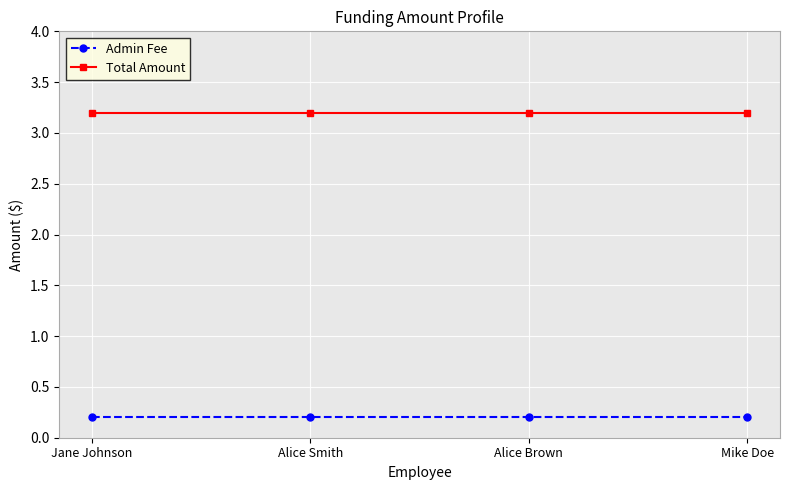

What position from the left is Mike Doe?

4